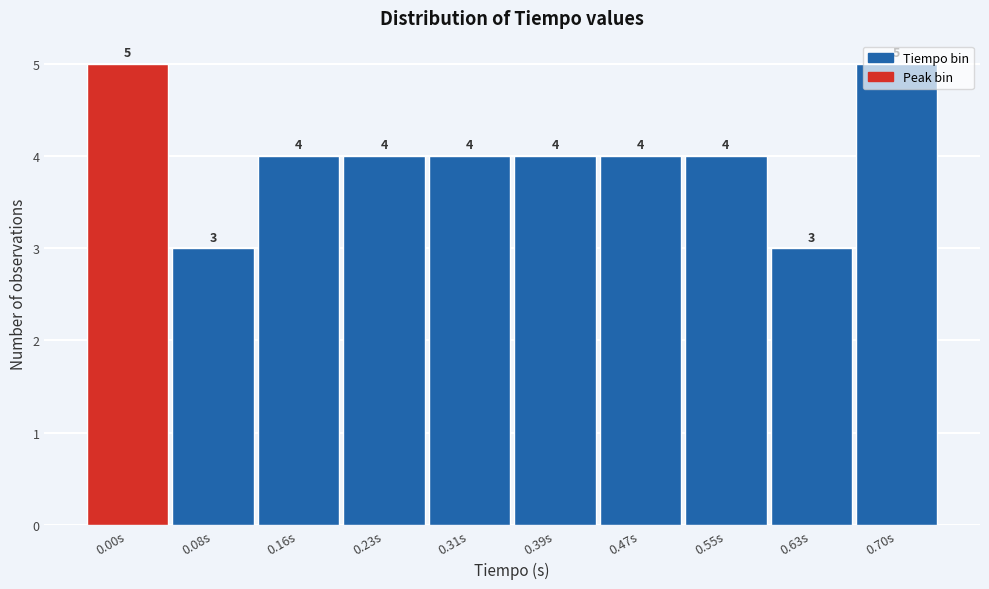

What is the sum of all values?

40